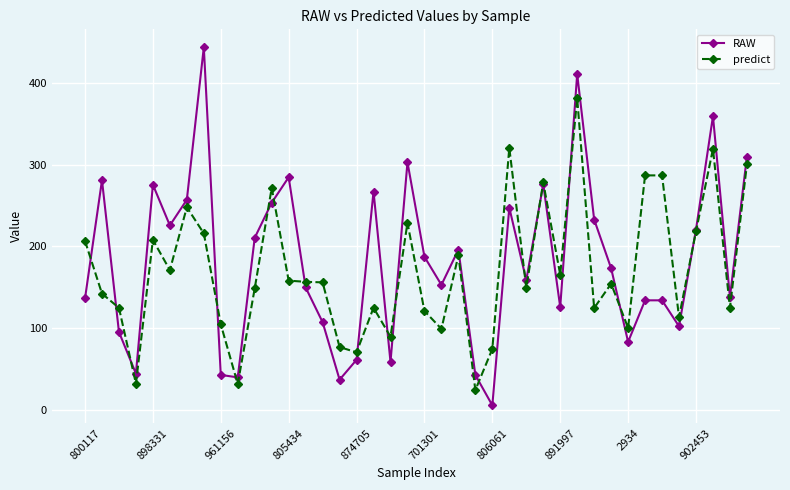

How many times do predict and RAW cross each other?

17